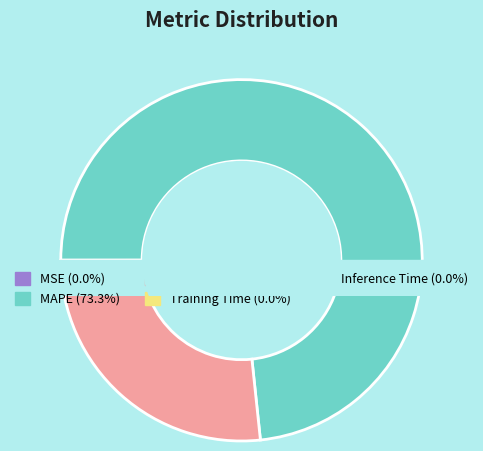

Do MSE and SMAPE together represent more than half of the pie?

No